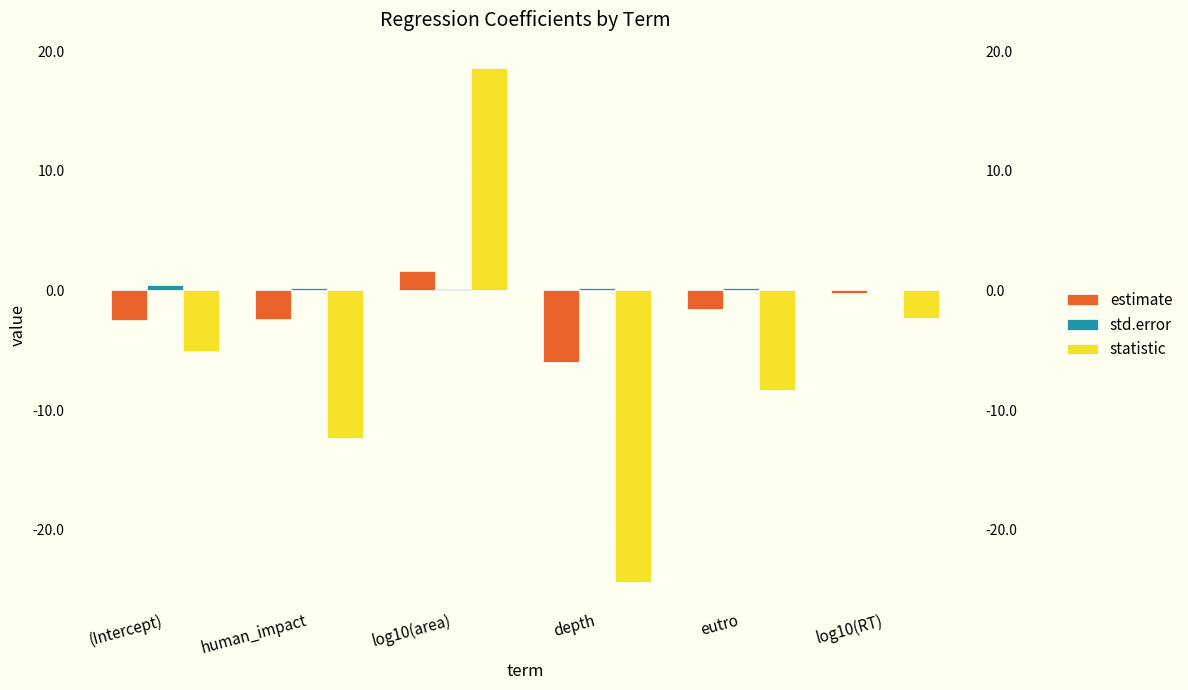

What is the smallest value displayed?

-24.4